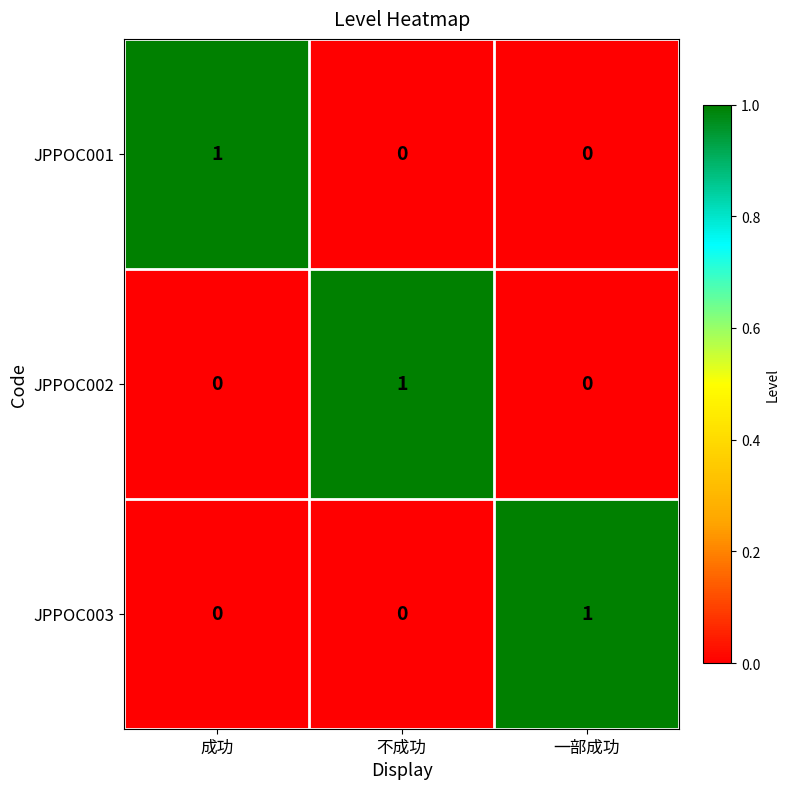

Is it true that JPPOC003 equals 0 at 不成功?

True